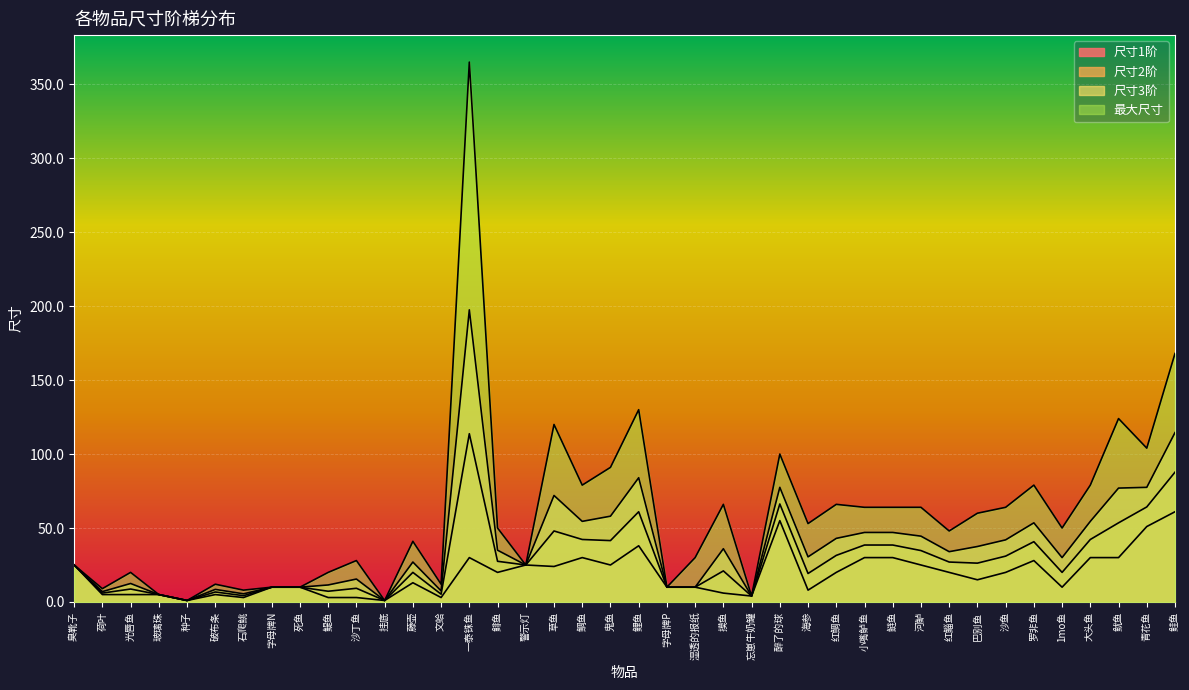

What is the total value across all series at 鳀鱼?

41.8